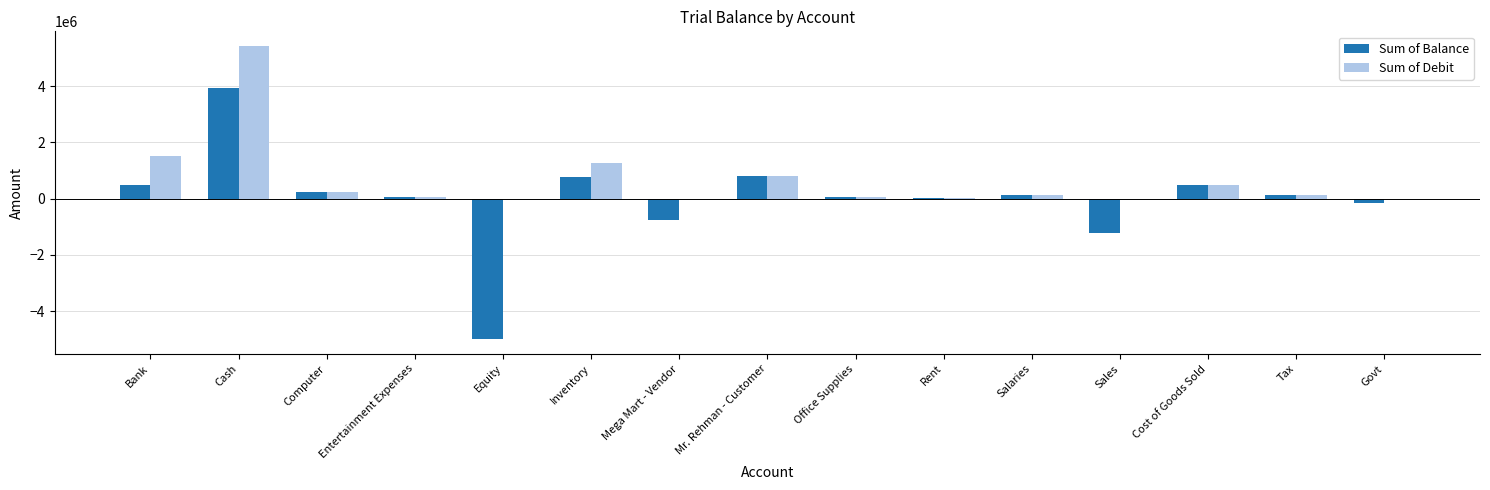

What is the difference between the Sum of Balance values at Mr. Rehman - Customer and Govt?

942500